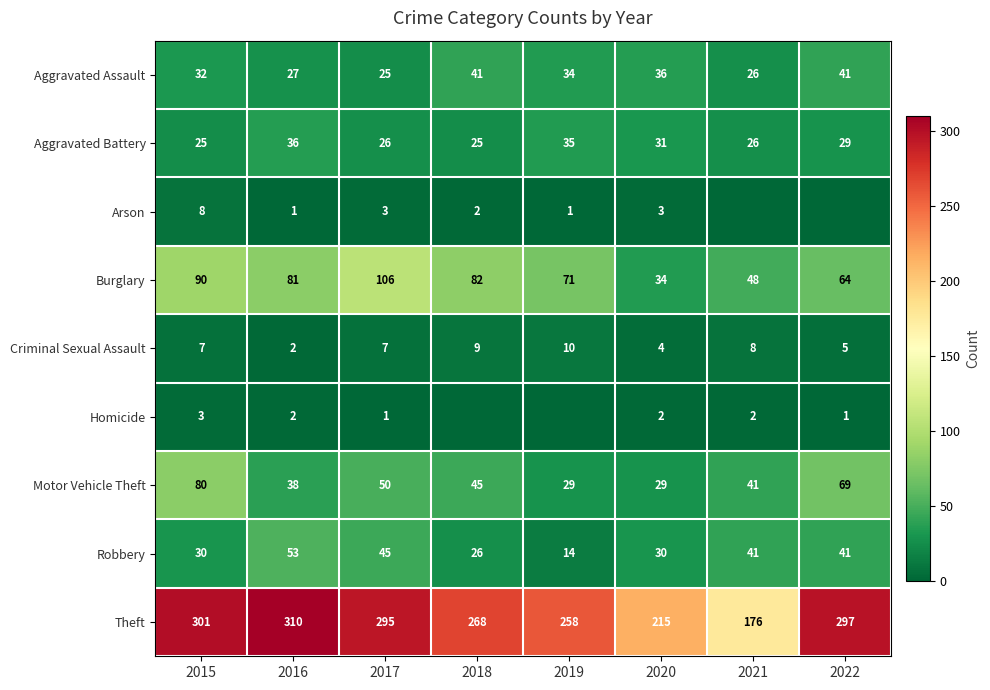

Where does the Theft series first go above 295?

2015